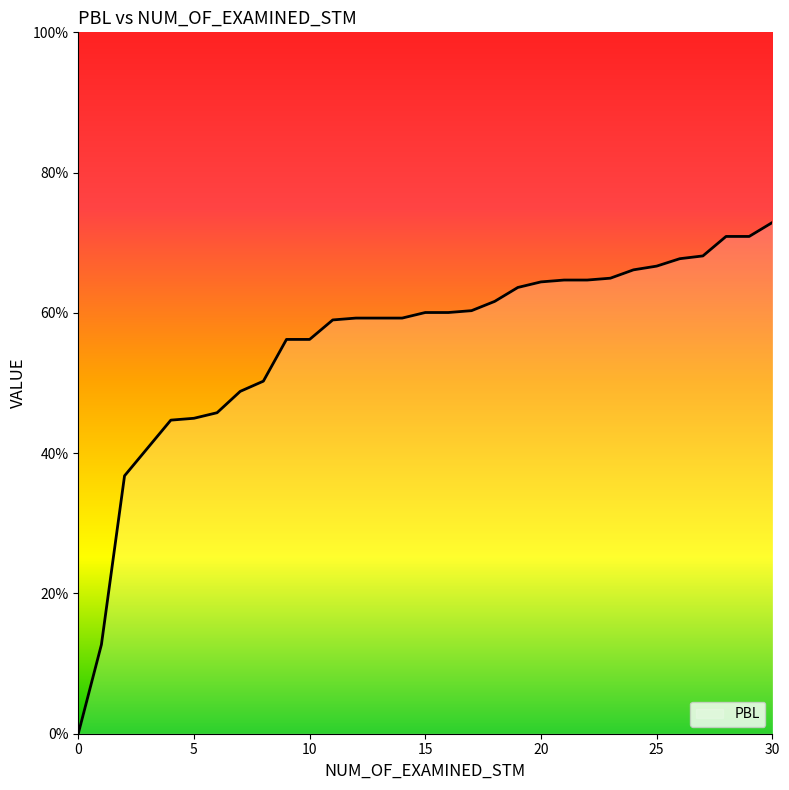

Does the chart display data point markers on the line(s)?

No